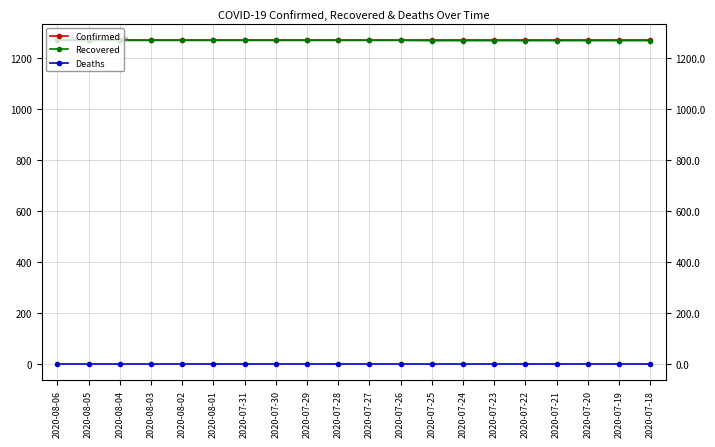

What are all the series names shown in the legend?

Confirmed, Recovered, Deaths